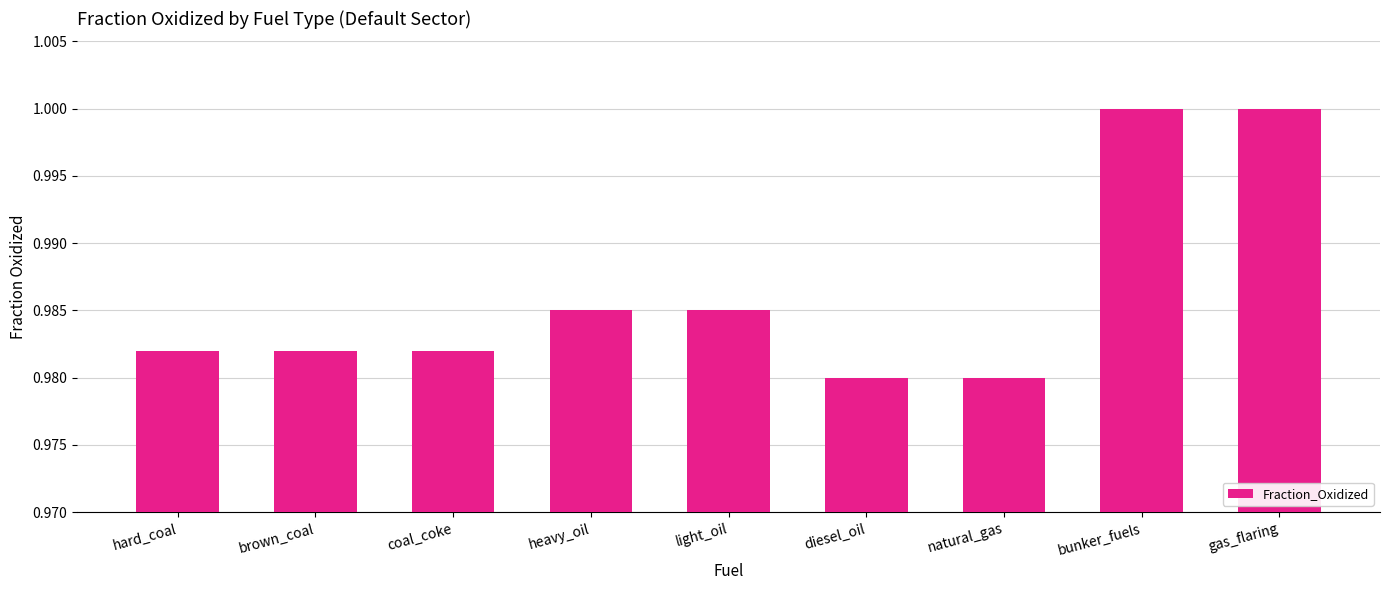

The value at bunker_fuels is 1.0. True or false?

True